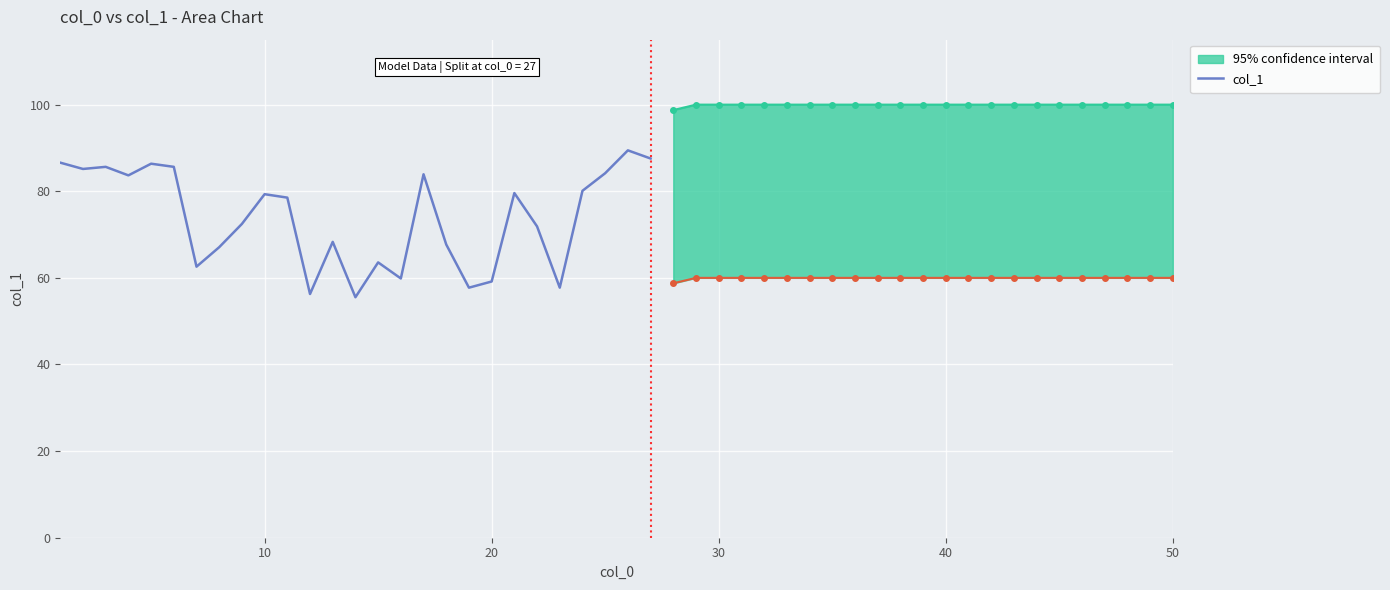

What is the lowest value of the col_1 series?

55.5